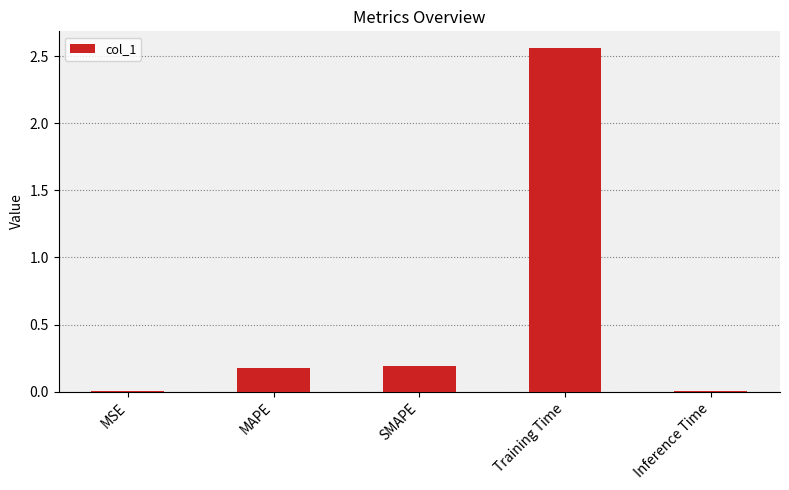

Which label corresponds to the largest value in the chart?

Training Time